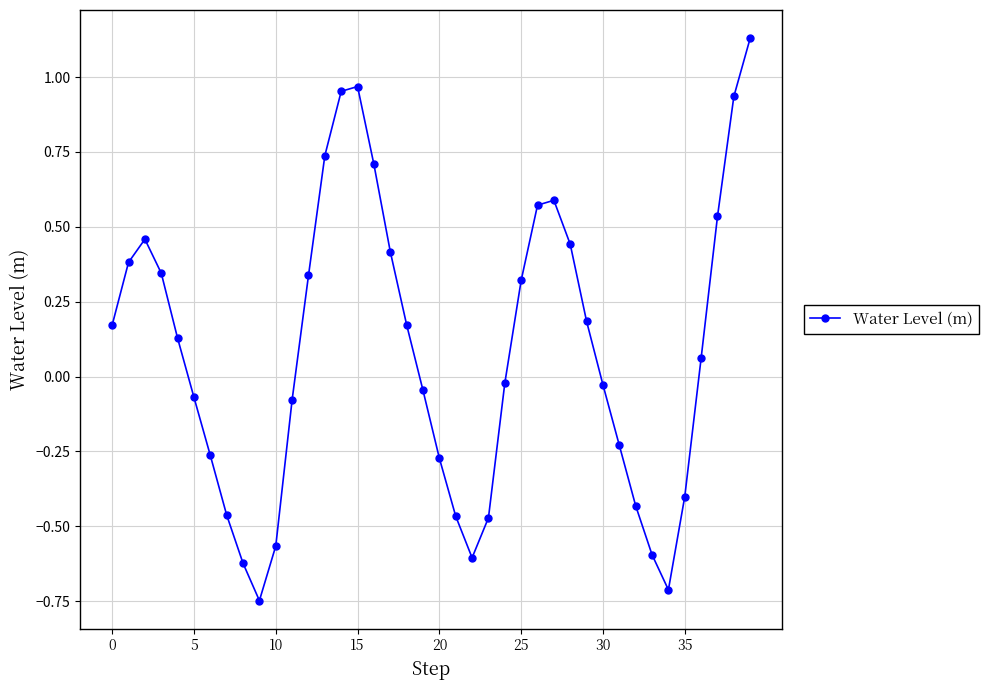

How many lines are shown in the chart?

1